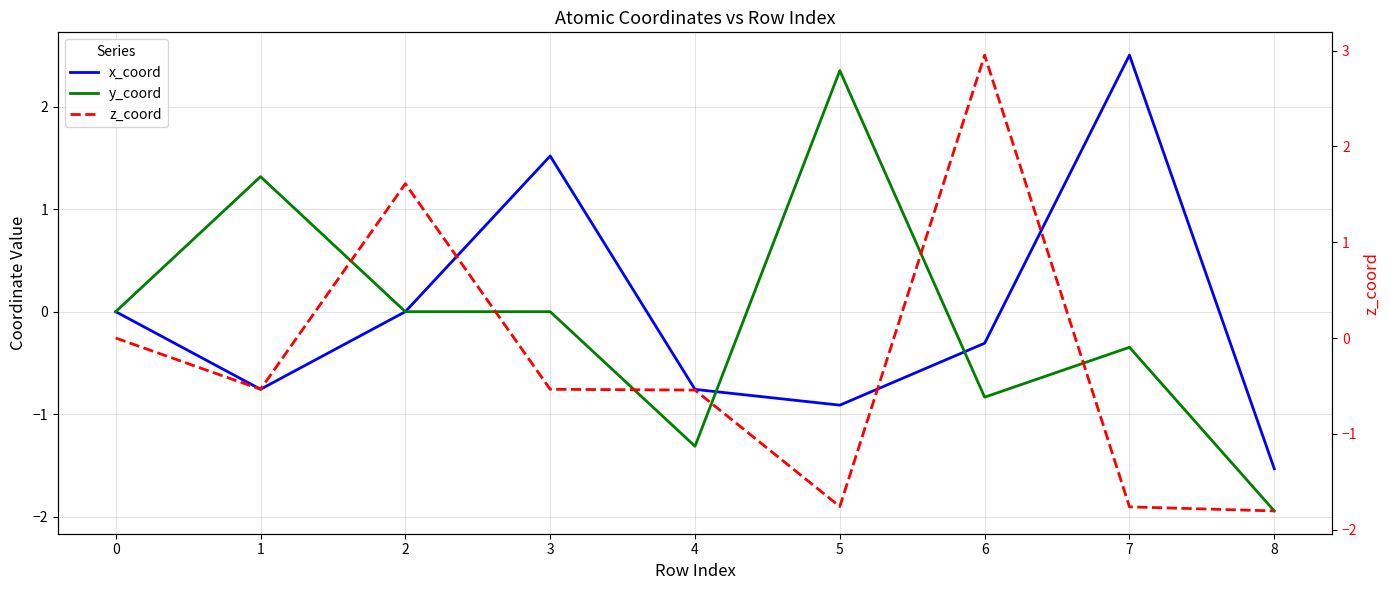

In x_coord, how many points are higher than both neighbors (excluding endpoints)?

2